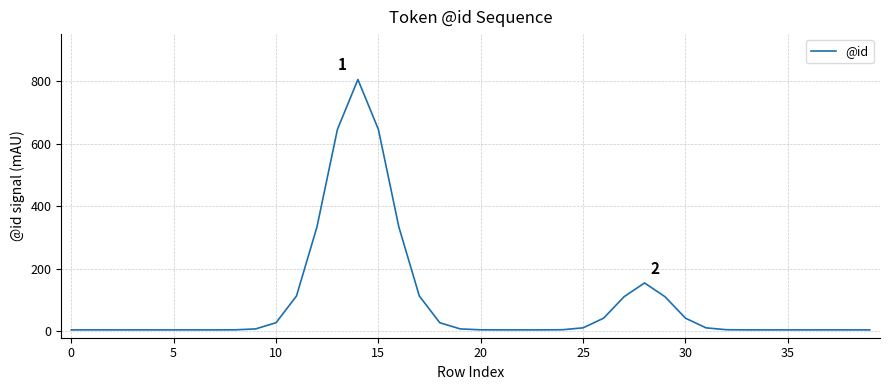

What is the maximum value shown in the chart?

805.0